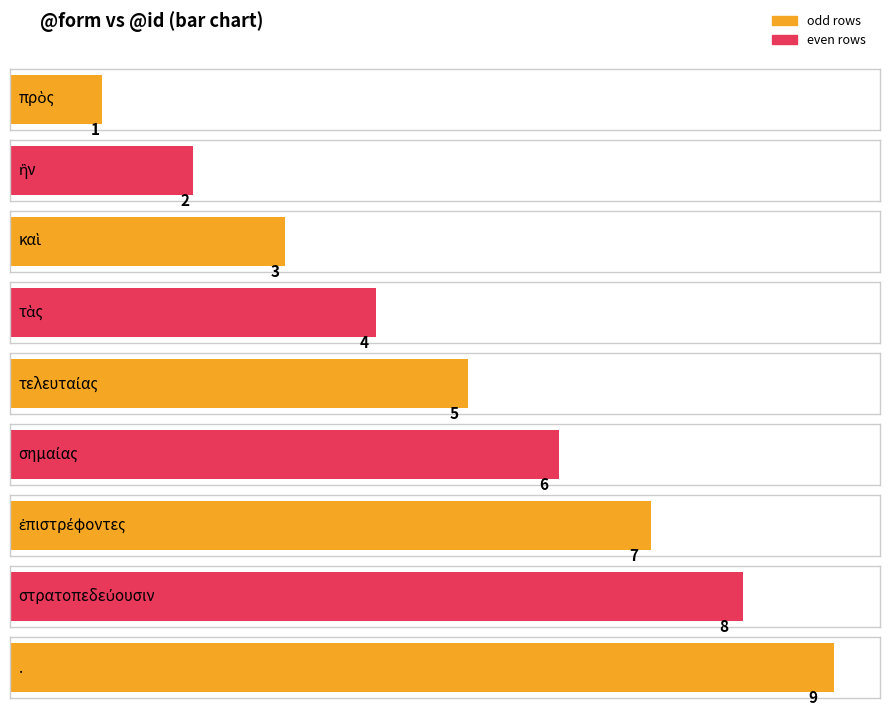

What is the change in value from πρὸς to τελευταίας?

+4